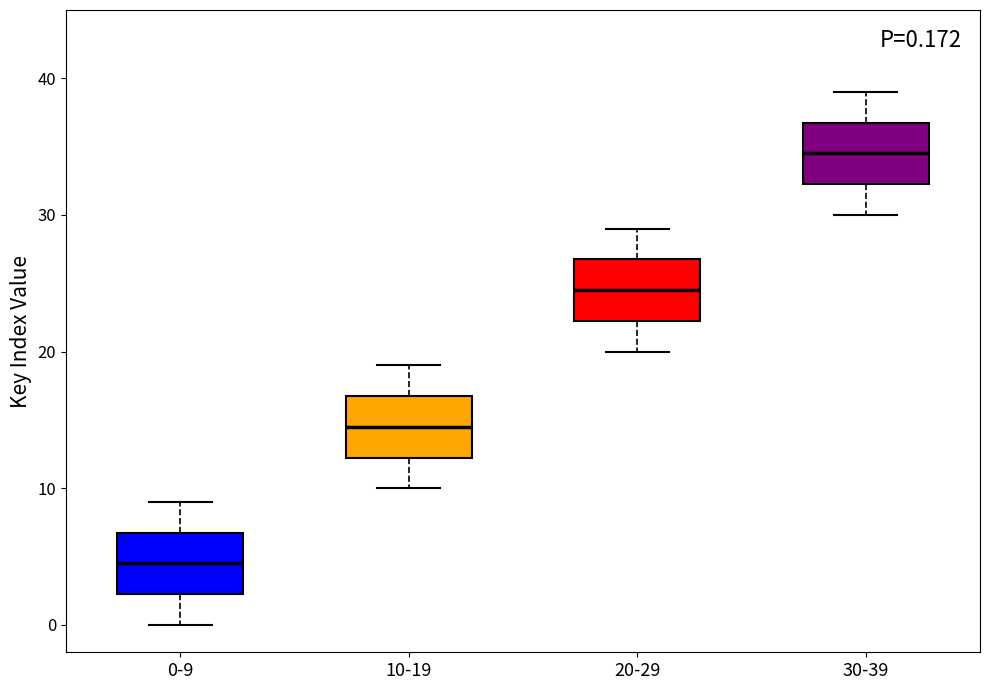

Which box has the lowest median line?

0-9